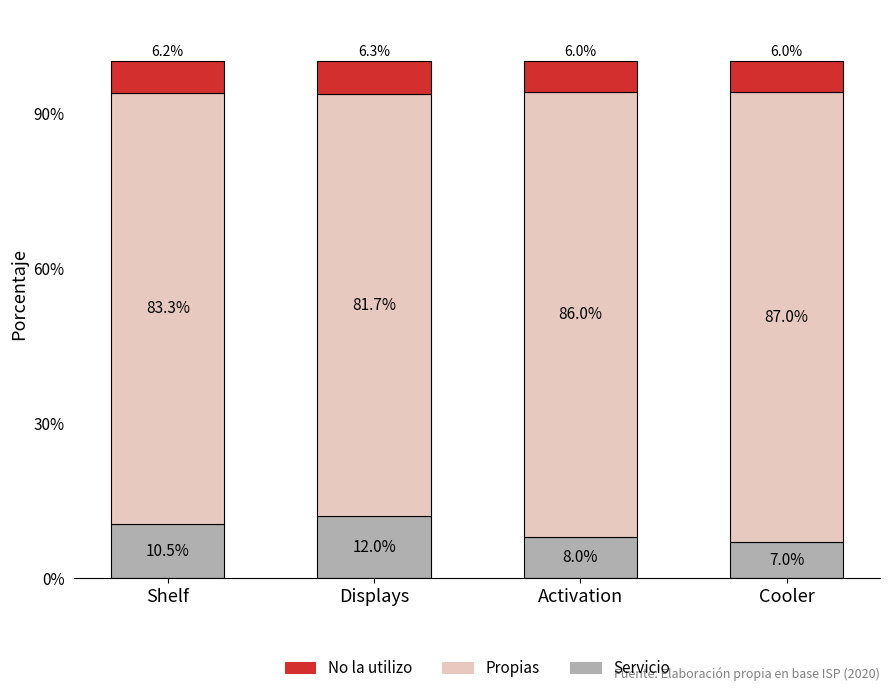

Which category has the highest value in the Servicio series?

Displays